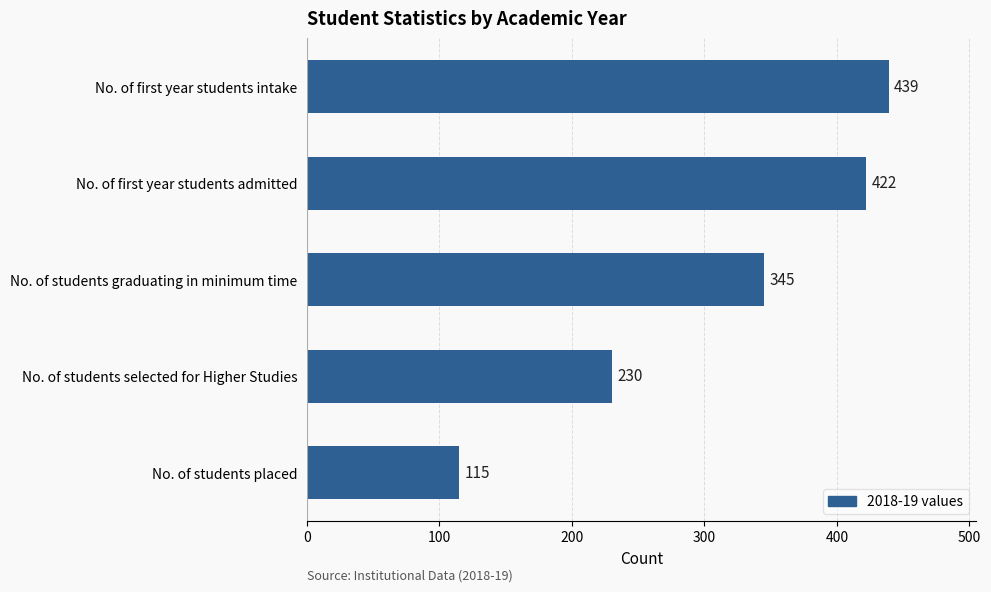

Is it true that the value at No. of first year students intake is 439?

True